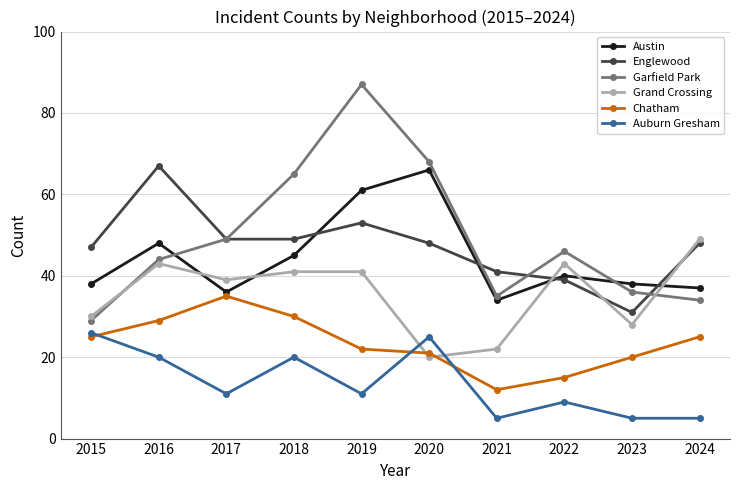

At which label does Englewood reach its peak?

2016